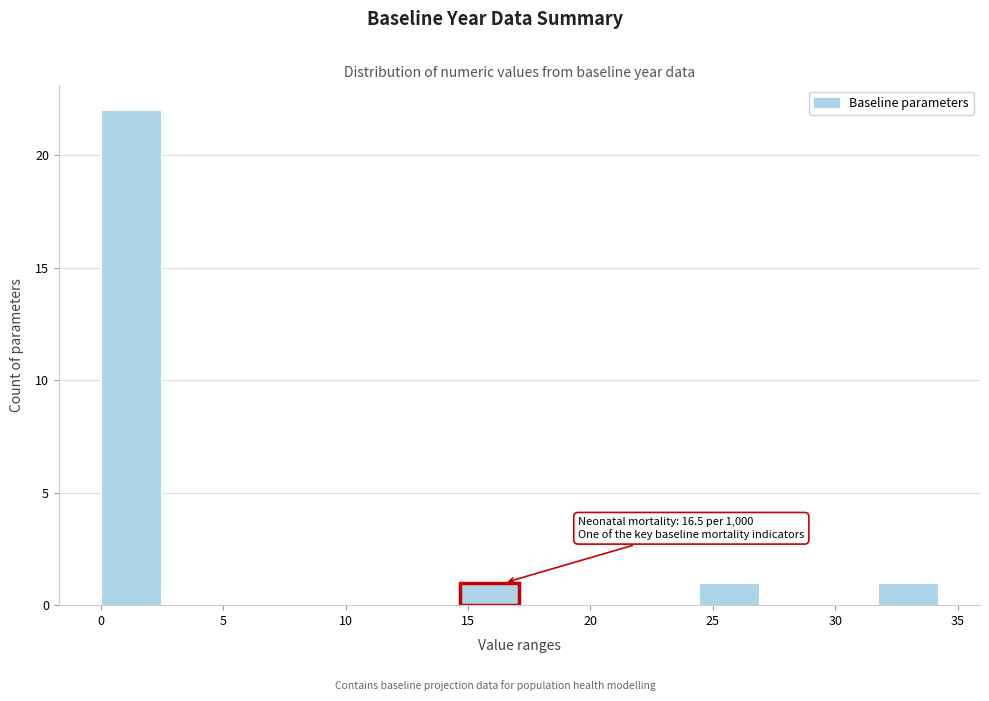

Which range on the x-axis has the tallest bar?

0.0 to 2.5